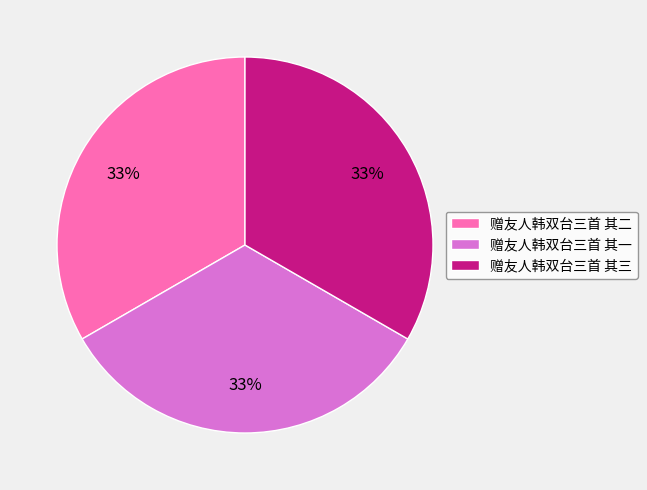

How many slices are in this pie chart?

3